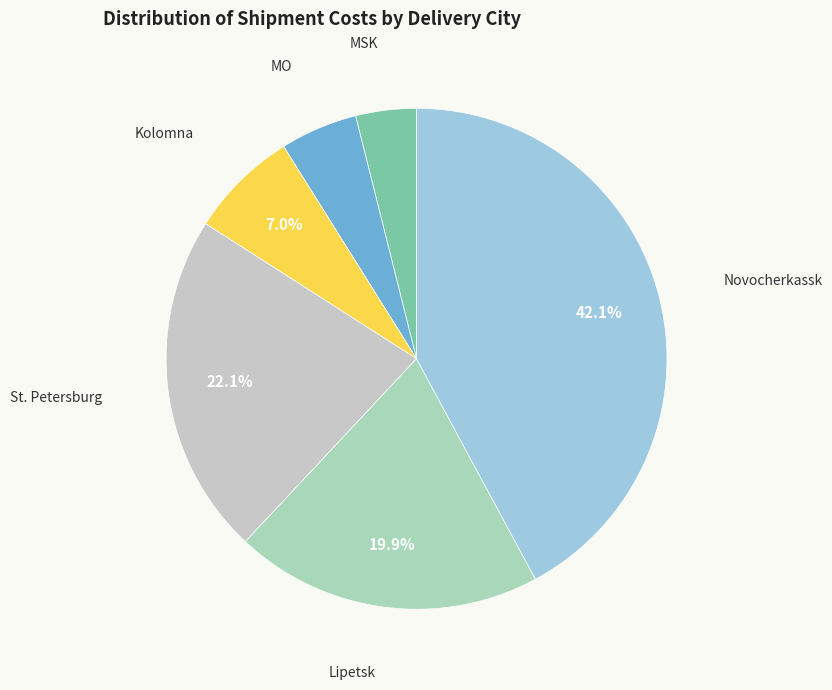

Which slice is the smallest?

MSK